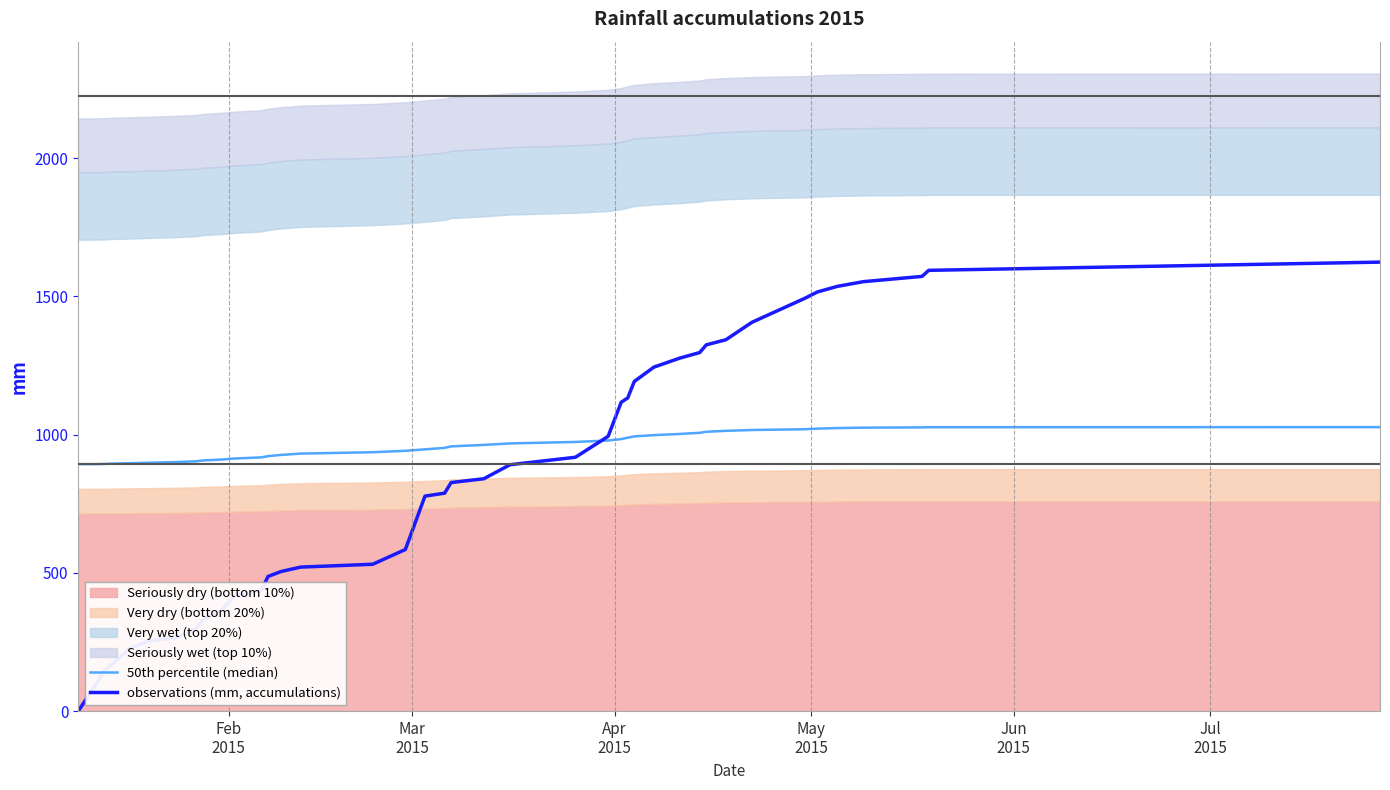

True or false: observations (mm, accumulations) and 50th percentile (median) intersect in this chart.

True